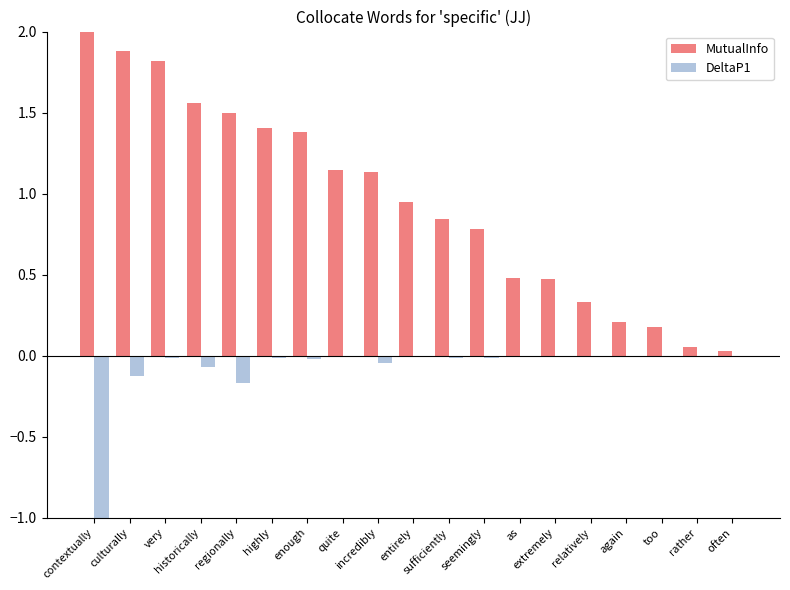

Does the chart contain stacked bars?

No